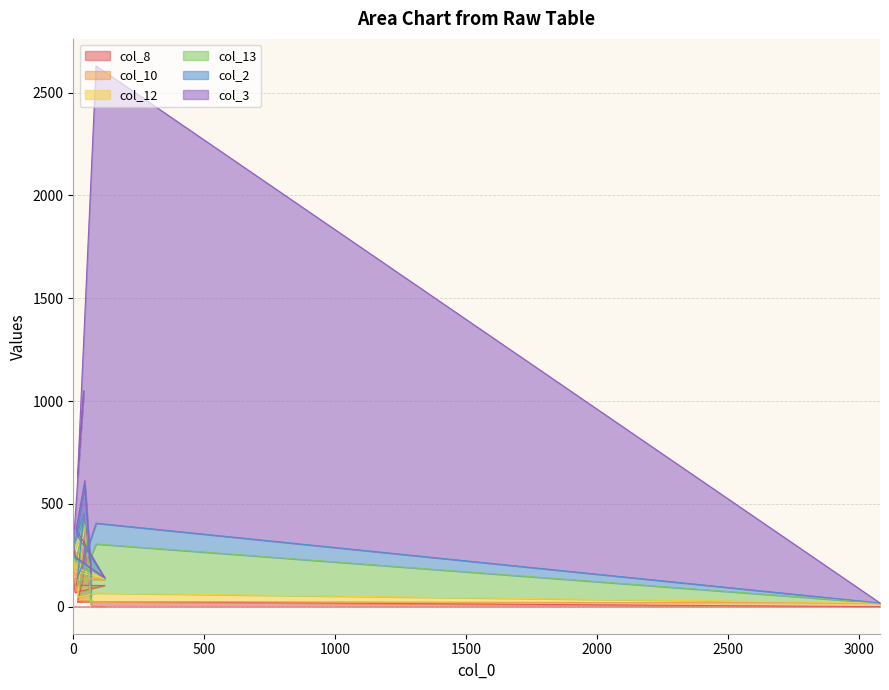

How many distinct data groups are displayed?

6